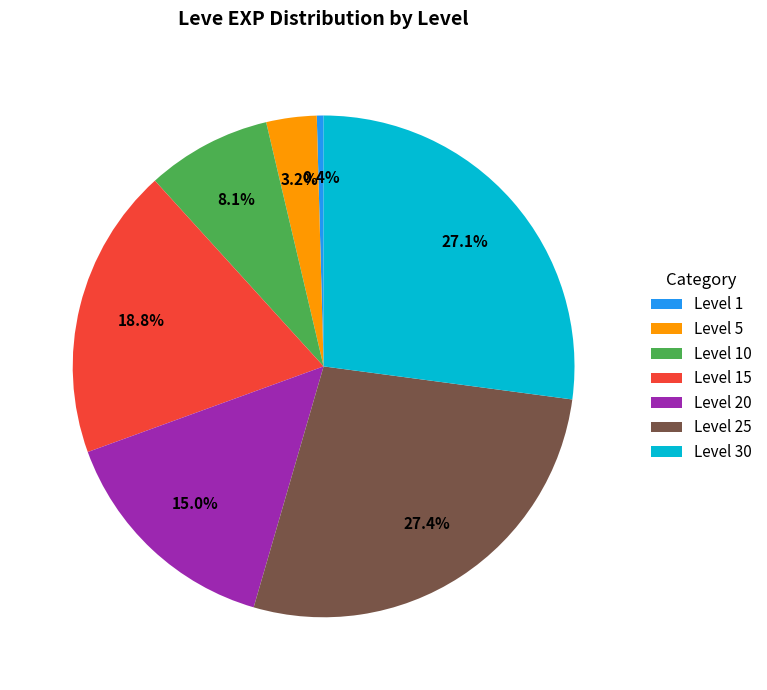

Count the number of slices in the pie.

7